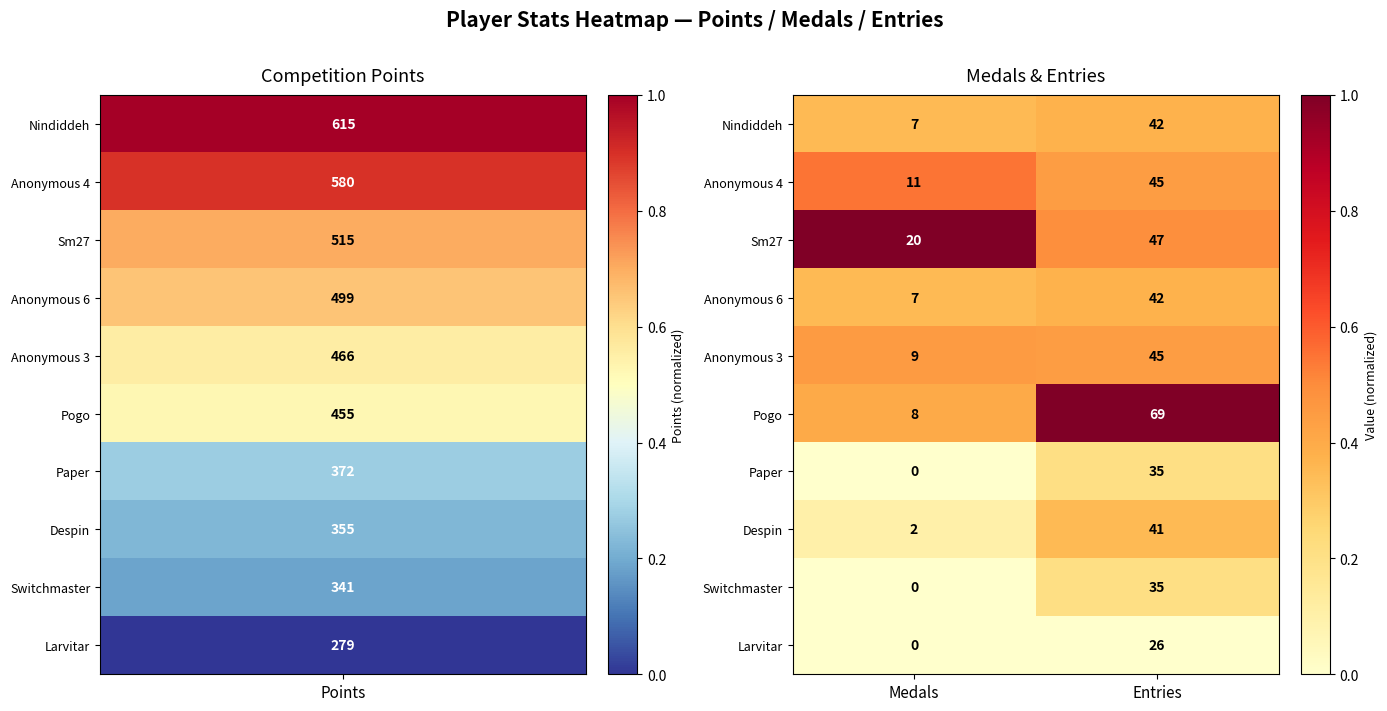

Which label corresponds to the largest value in the chart?

Entries